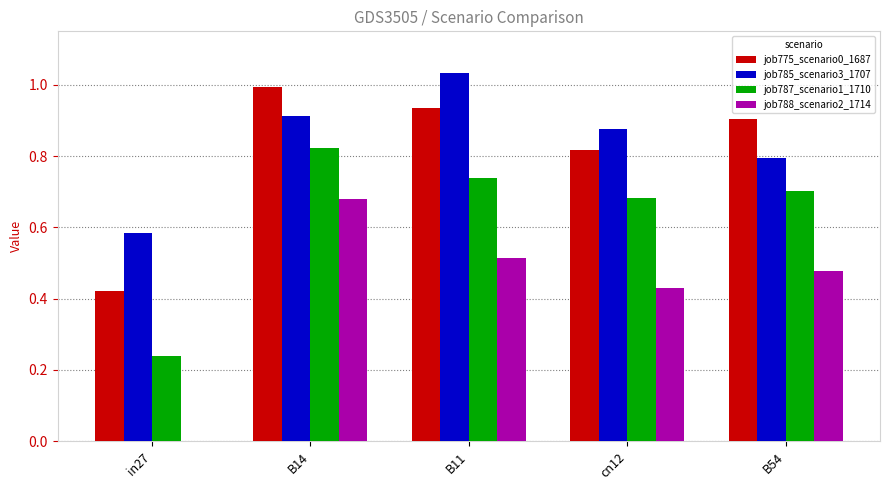

Which series has the largest total across all categories?

job785_scenario3_1707